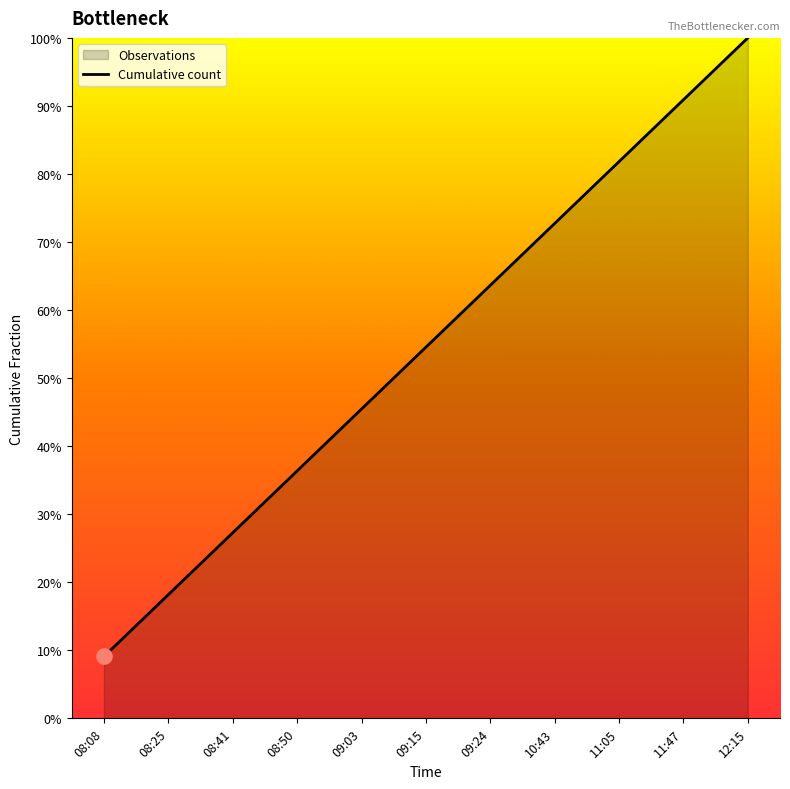

Between 08:50 and 11:05, which is larger?

11:05